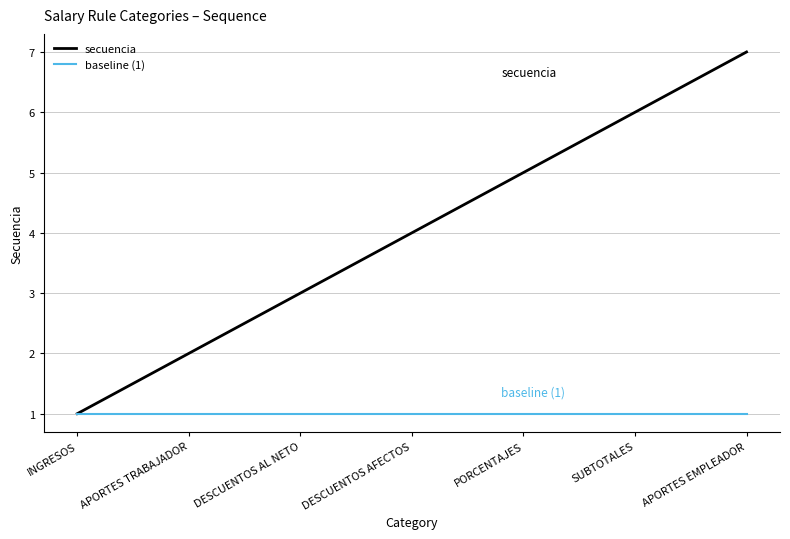

What is the total value across all series at APORTES TRABAJADOR?

3